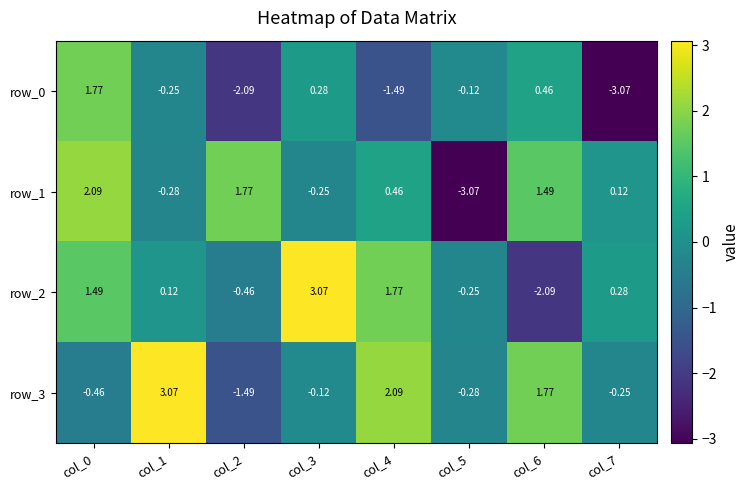

What is the difference between the second highest and minimum values in the row_2 series?

3.9